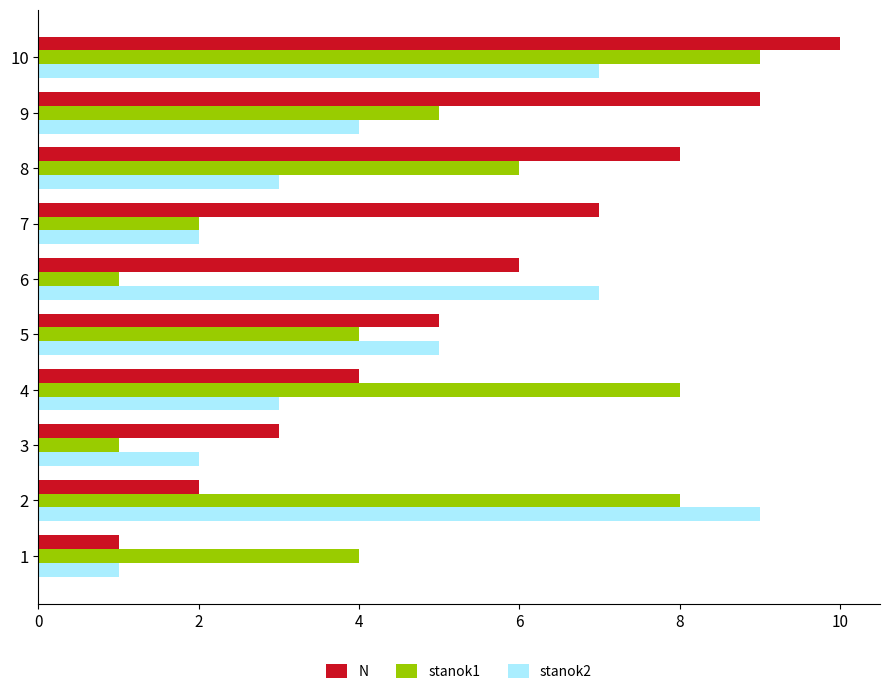

True or false: stanok1 has a value of 13 at 4.

False